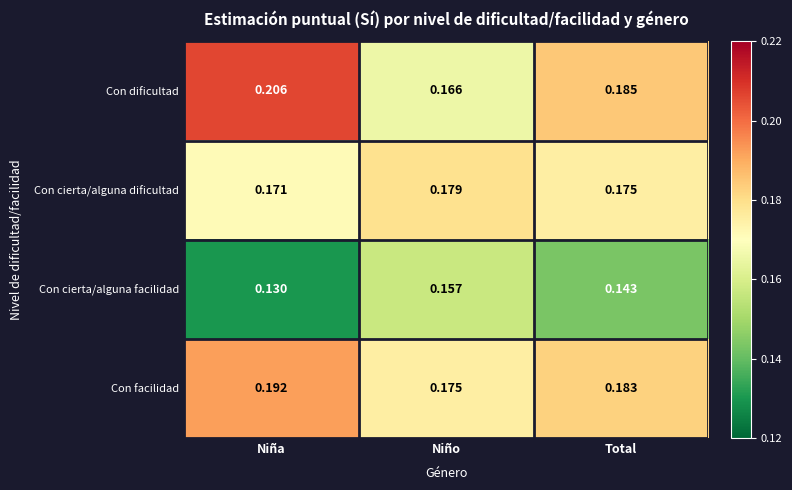

Rank the series at Niña from highest to lowest value.

Con dificultad, Con facilidad, Con cierta/alguna dificultad, Con cierta/alguna facilidad